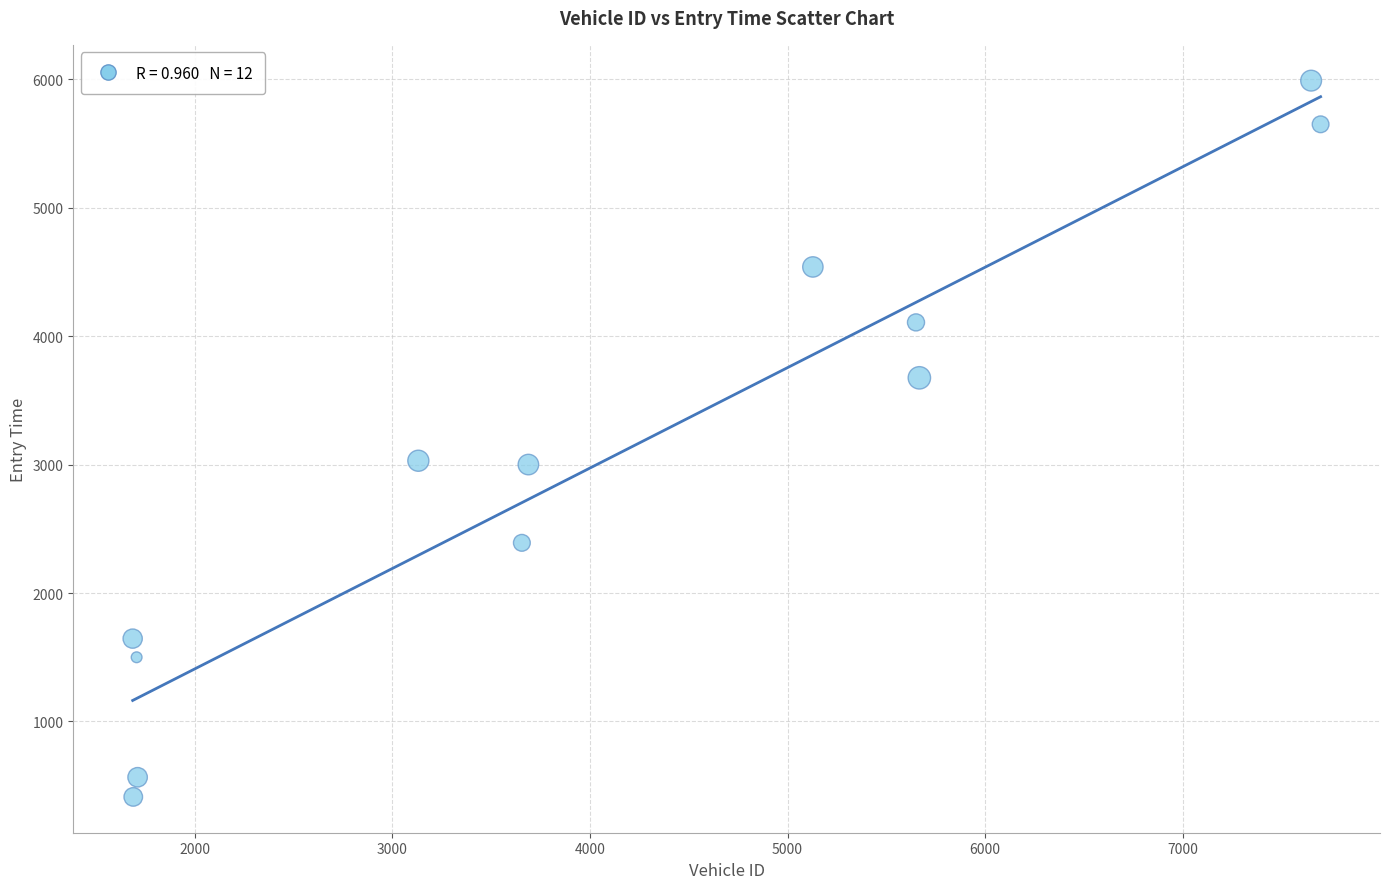

What is the average Y value?

3042.1